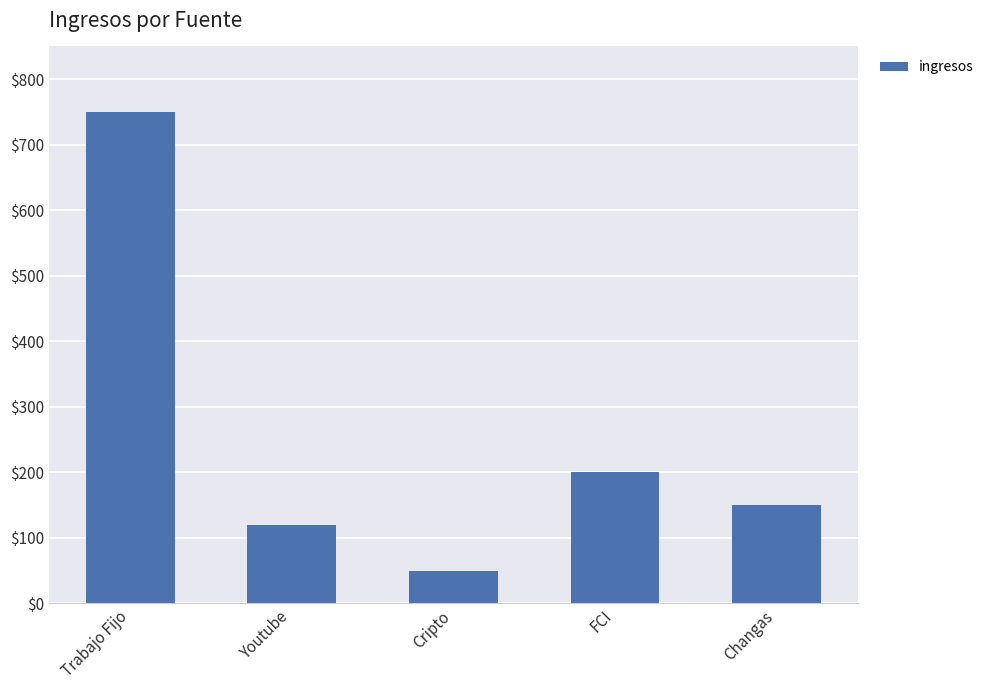

What is the value of the 4th bar from the left?

200